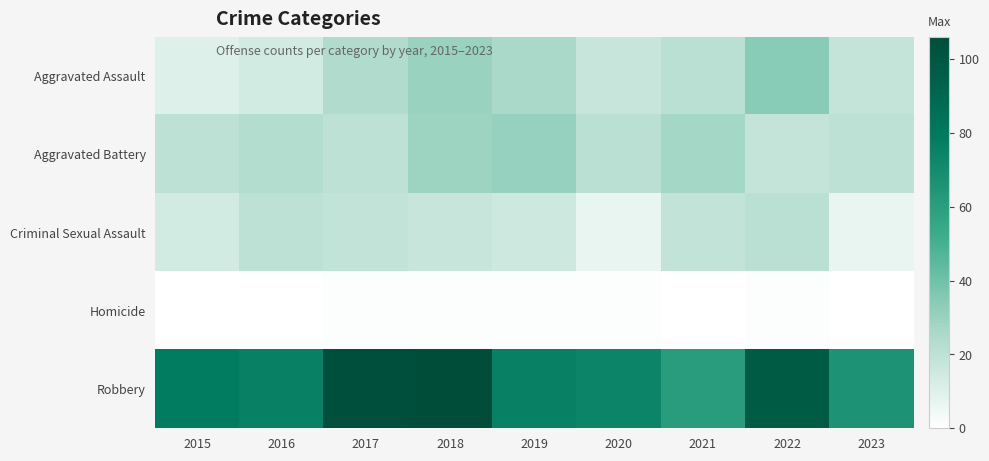

Reading left to right, extract all data points from this chart.

Aggravated Assault: 2015=10	2016=14	2017=24	2018=30	2019=26	2020=17	2021=21	2022=34	2023=18
Aggravated Battery: 2015=20	2016=23	2017=20	2018=29	2019=31	2020=21	2021=27	2022=18	2023=20
Criminal Sexual Assault: 2015=14	2016=20	2017=19	2018=17	2019=15	2020=7	2021=19	2022=21	2023=7
Homicide: 2015=0	2016=0	2017=1	2018=1	2019=1	2020=1	2021=0	2022=1	2023=0
Robbery: 2015=78	2016=76	2017=104	2018=106	2019=76	2020=74	2021=61	2022=97	2023=66